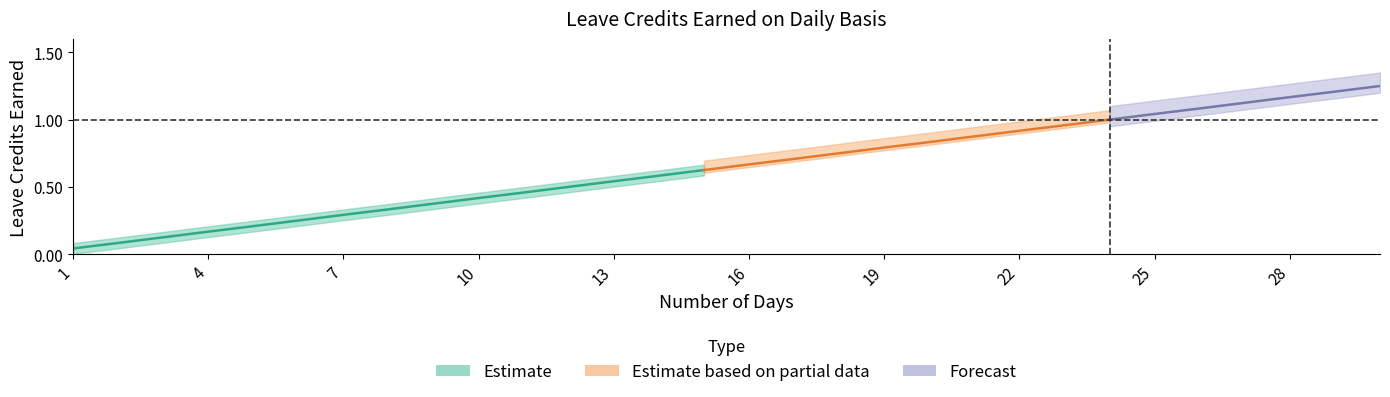

How many categories are shown in the chart?

30